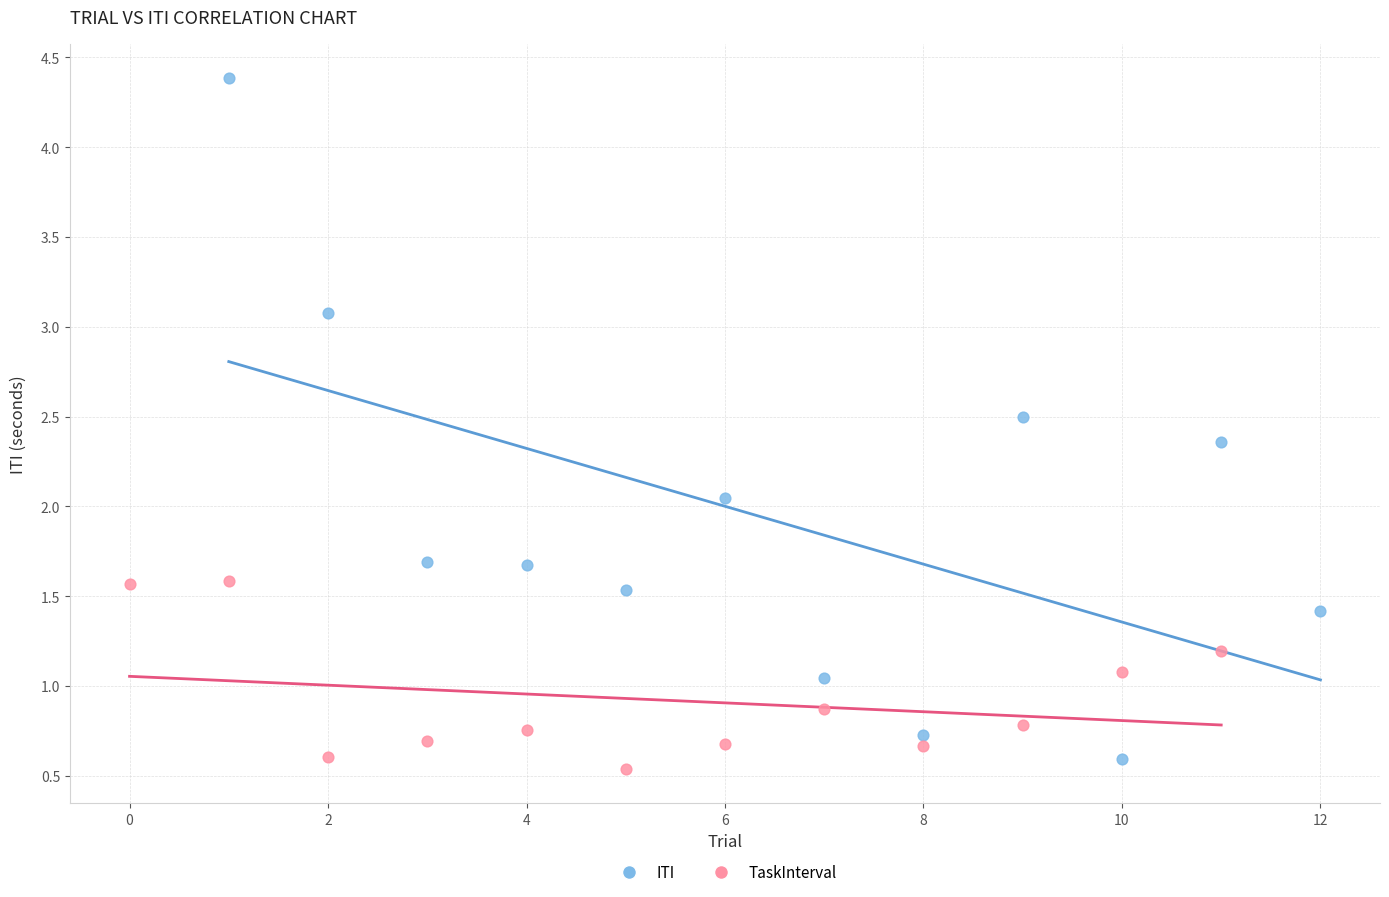

Which series has the widest spread of Y values?

ITI